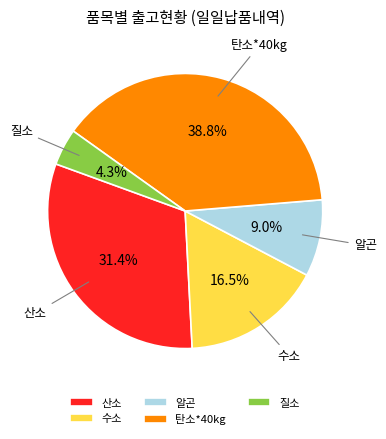

How much of the chart is everything except 질소?

95.7%